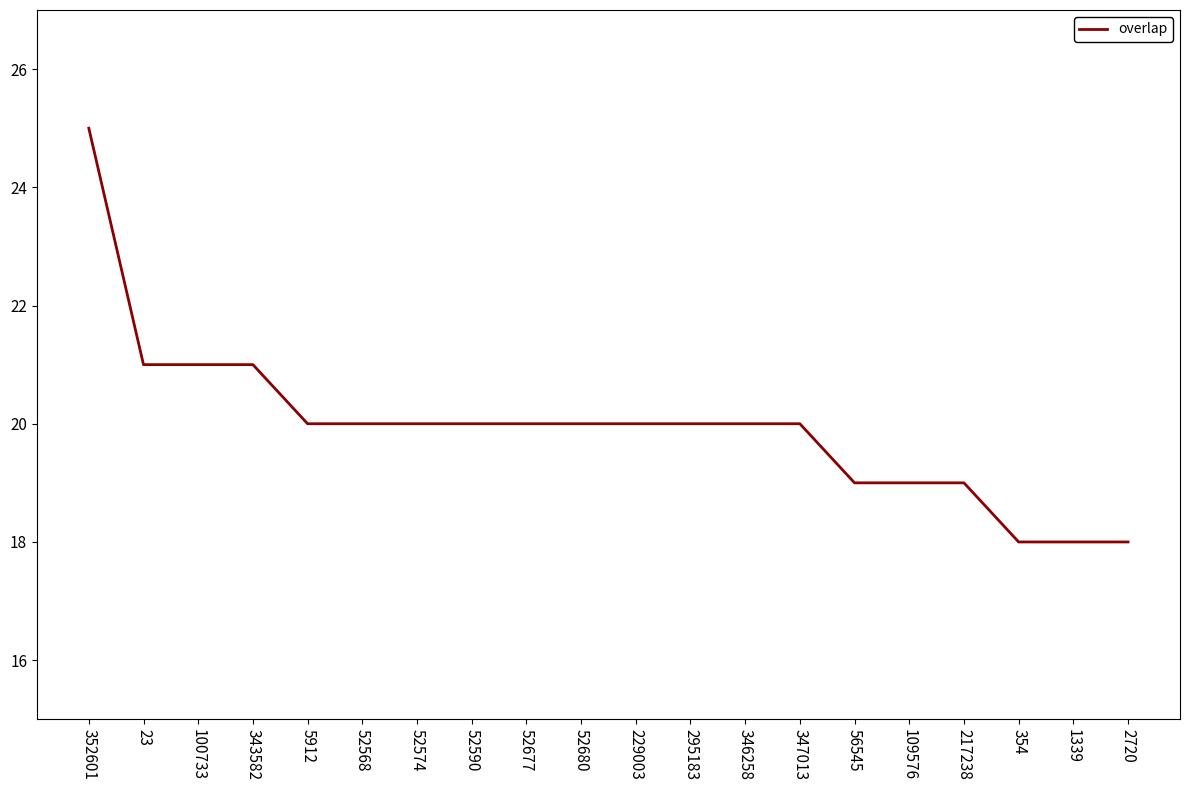

The chart shows a value of 21 at 343582. True or false?

True